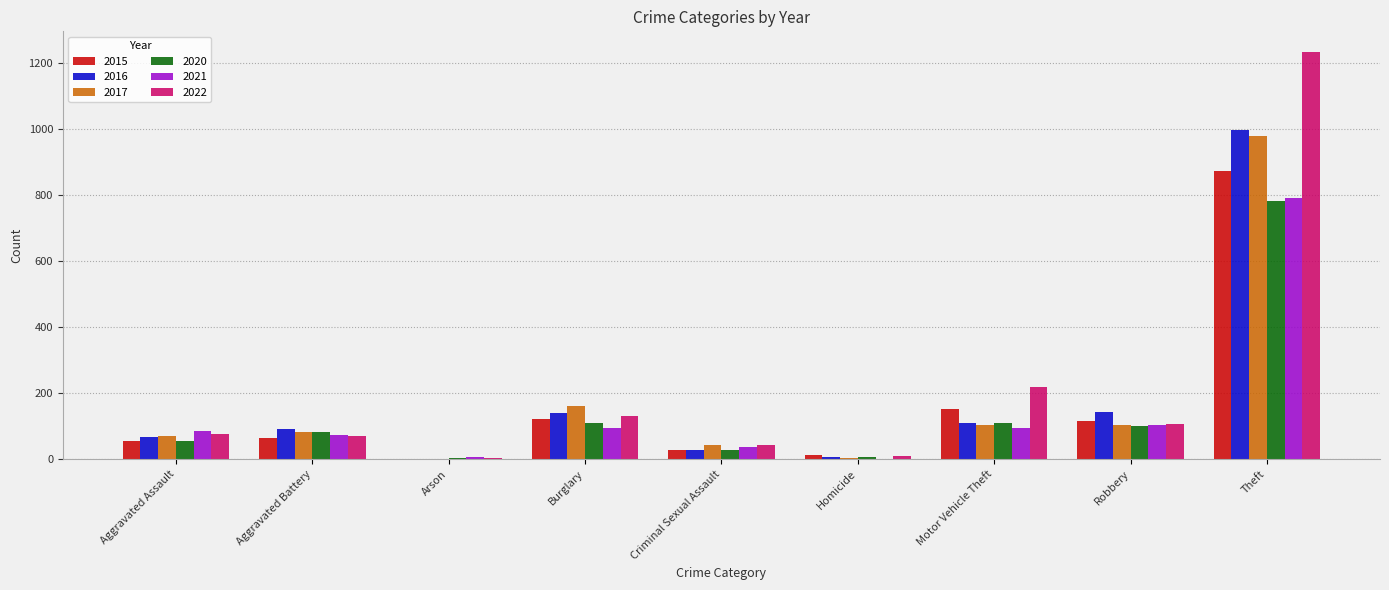

Which category has the highest value across all series?

Theft